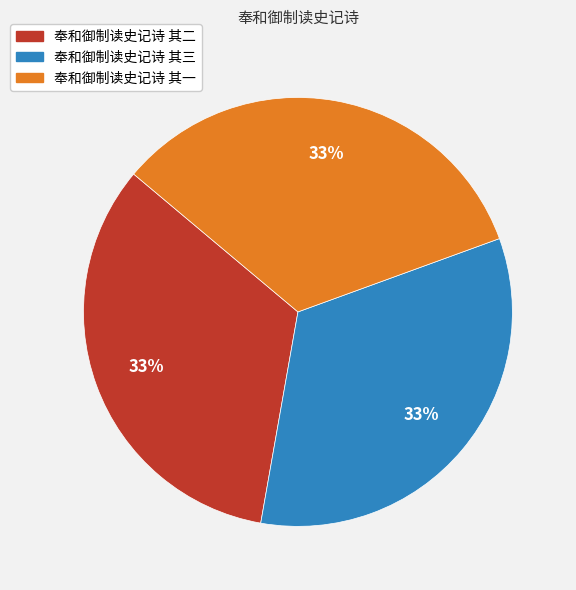

Approximately how many times larger is the value at 奉和御制读史记诗 其一 compared to 奉和御制读史记诗 其三?

1.0